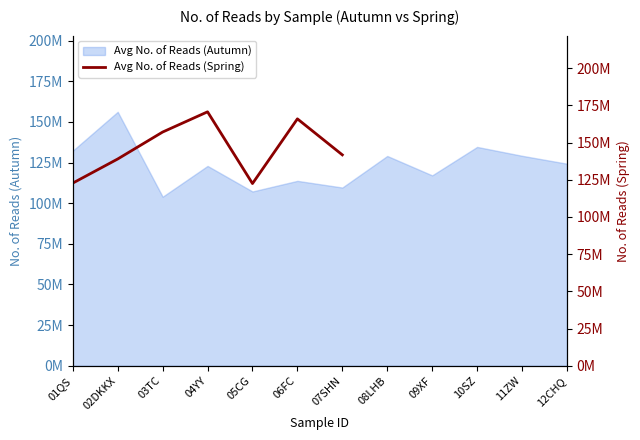

Which has a higher value, 03TC or 06FC?

06FC